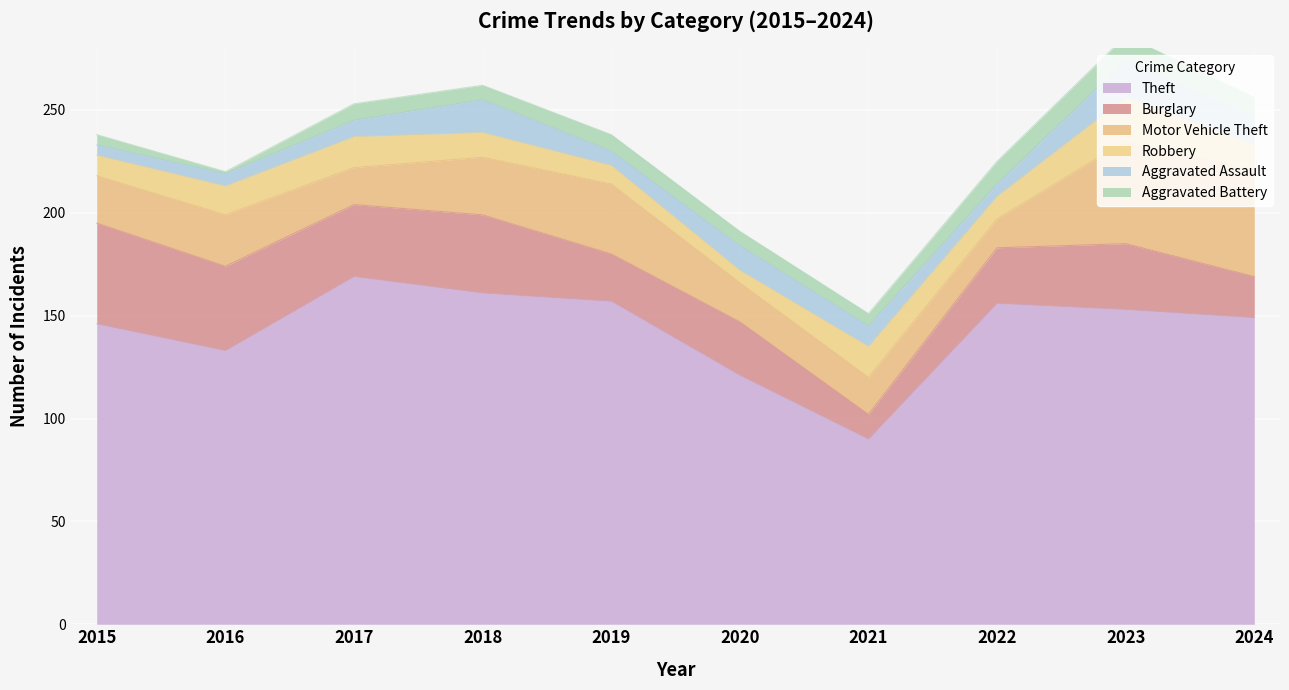

Between 2022 and 2019, which is larger?

2019